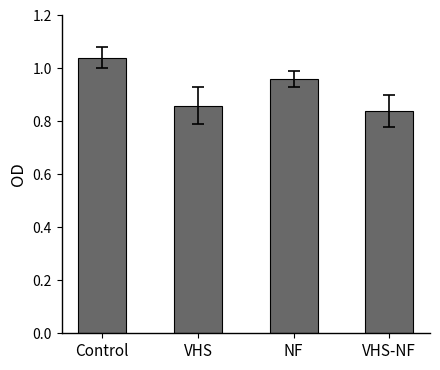

What is the label of the 2nd bar from the left?

VHS